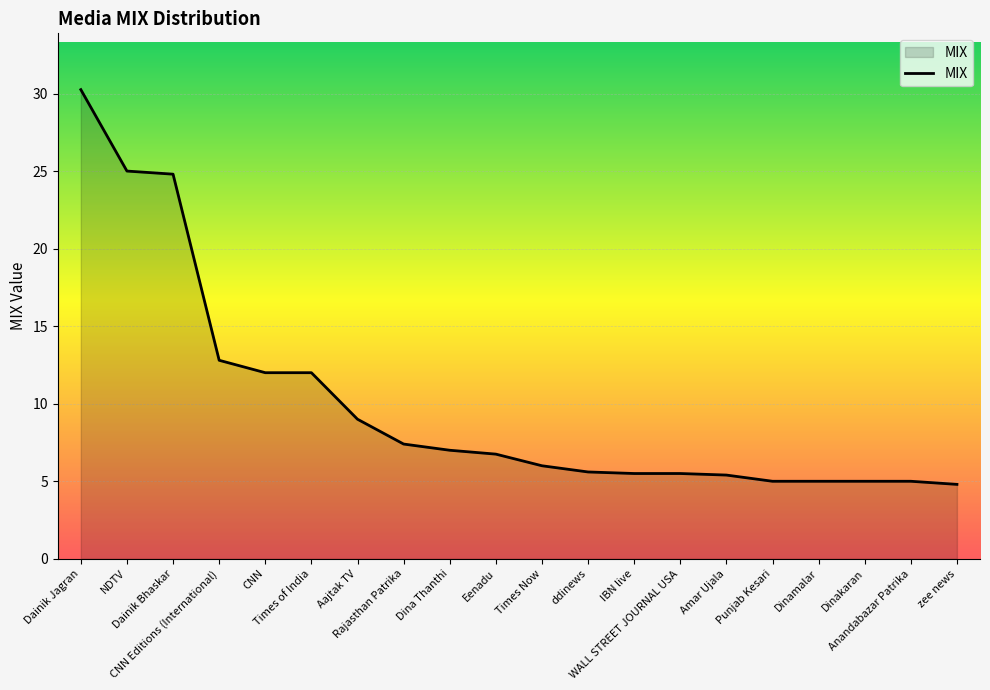

Which has a higher value, zee news or Rajasthan Patrika?

Rajasthan Patrika